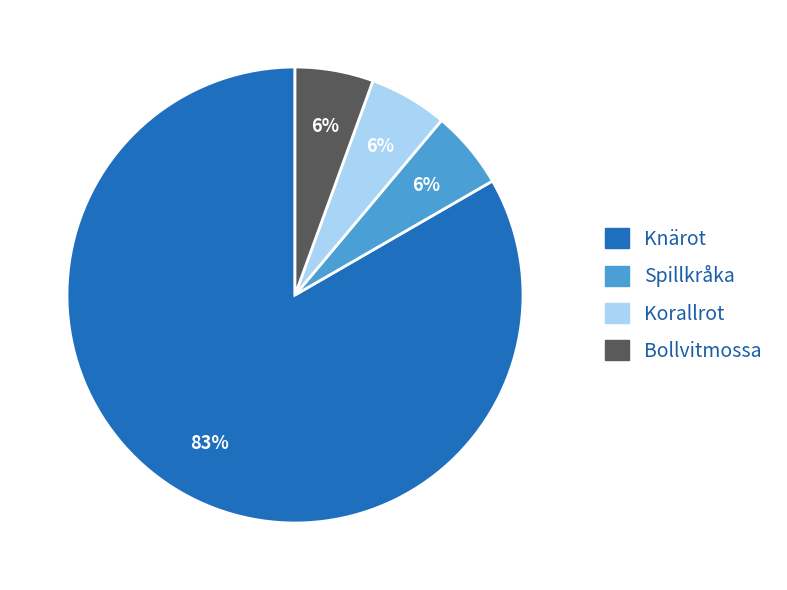

Is the sum of Knärot and Spillkråka greater than half?

Yes